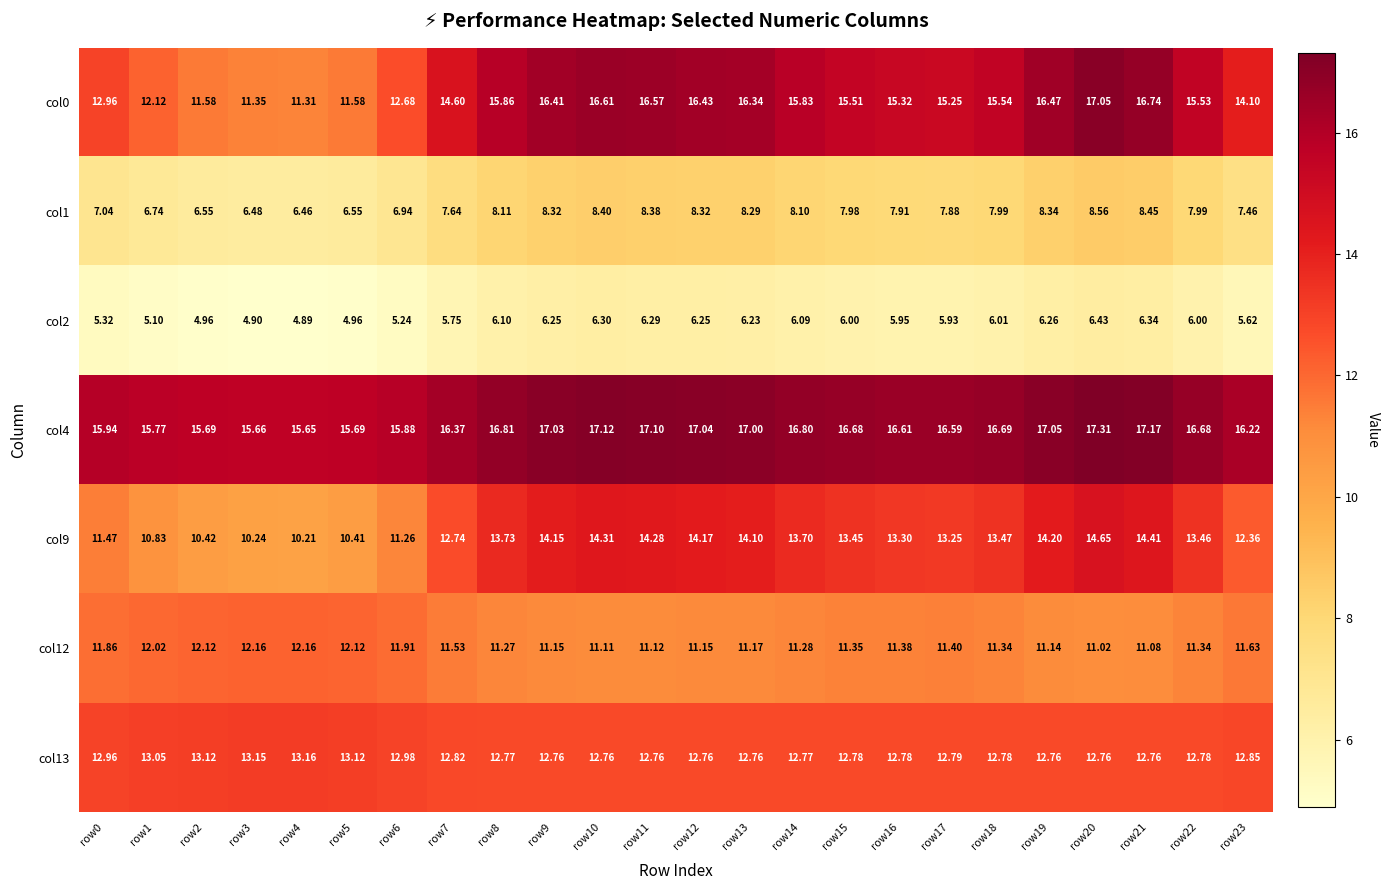

Is the value of col4 at row7 greater than the value of col1 at row2?

Yes